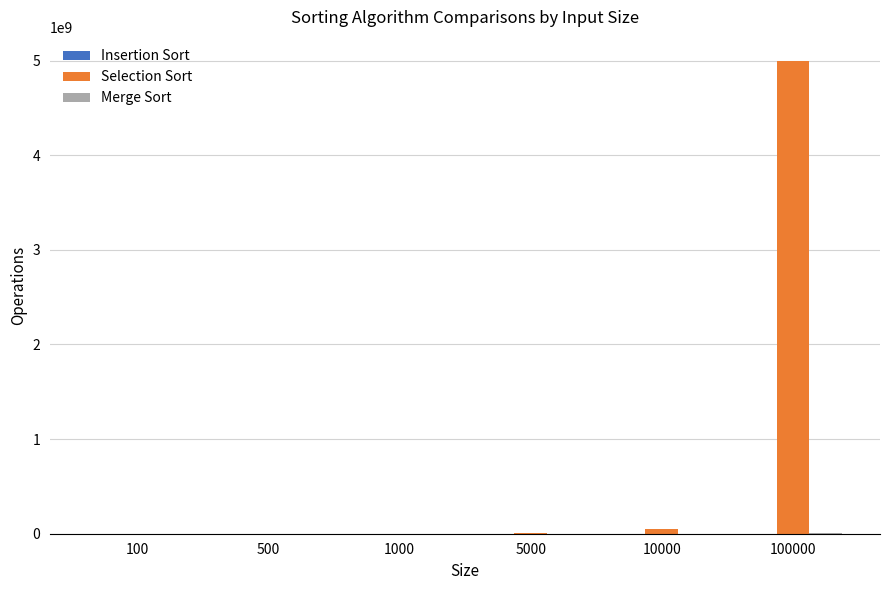

What is the maximum value shown in the chart?

5000050000